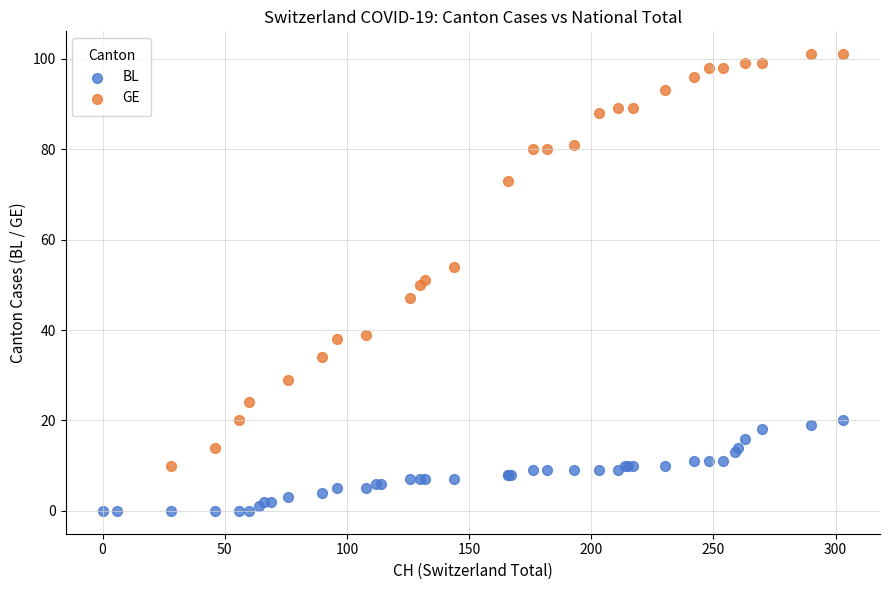

Which series reaches the maximum Y coordinate?

GE